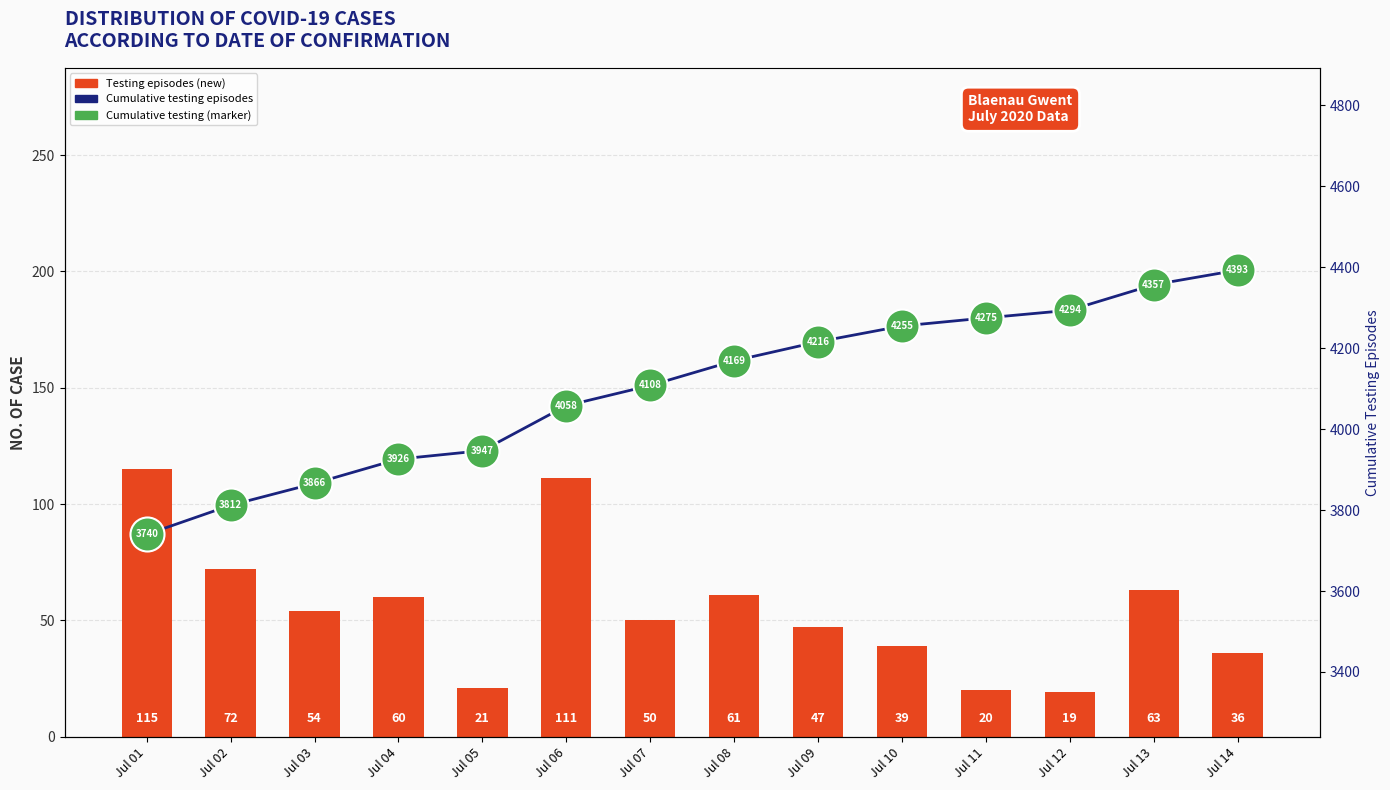

At which category is the sum across all series the highest?

Jul 14